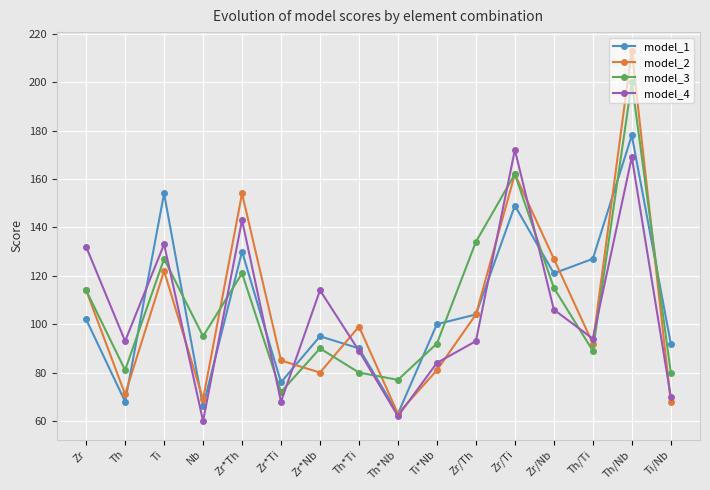

What is the sum of all model_1 values?

1715